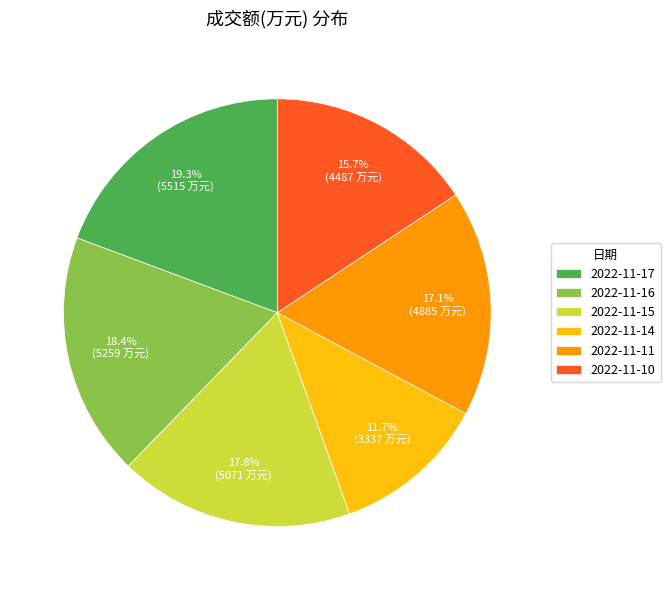

To the nearest percent, what percentage of the pie is 2022-11-10?

16%